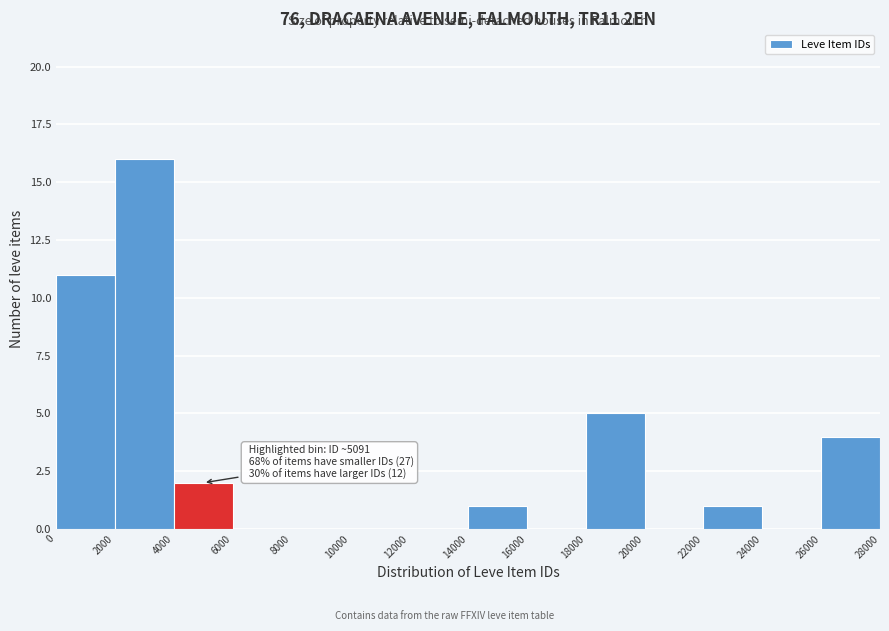

Over which range of the x-axis is the bar tallest?

2000 to 4000